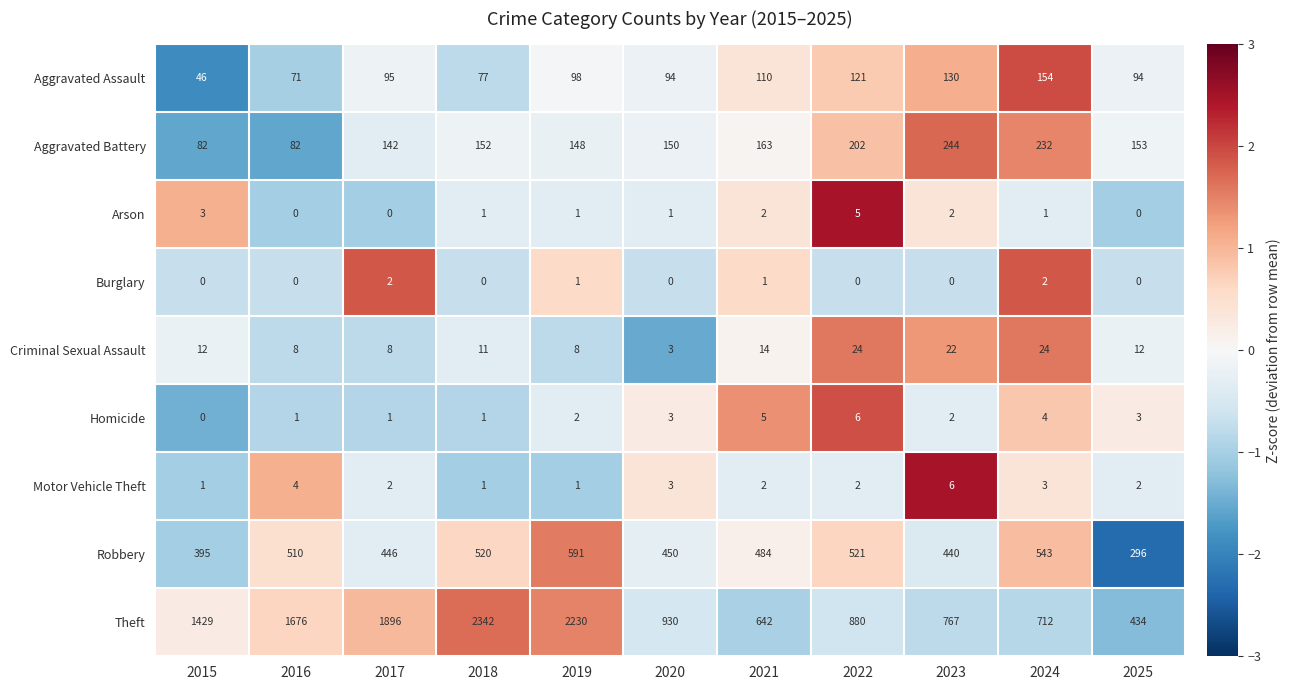

Which series has the widest spread of values?

Theft